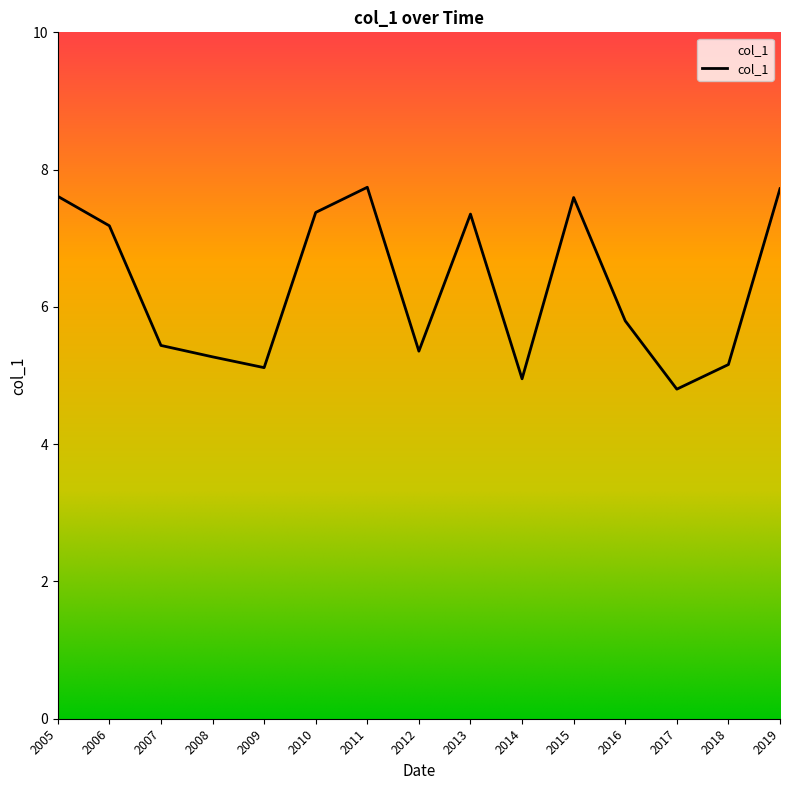

Where is the first local minimum?

2009